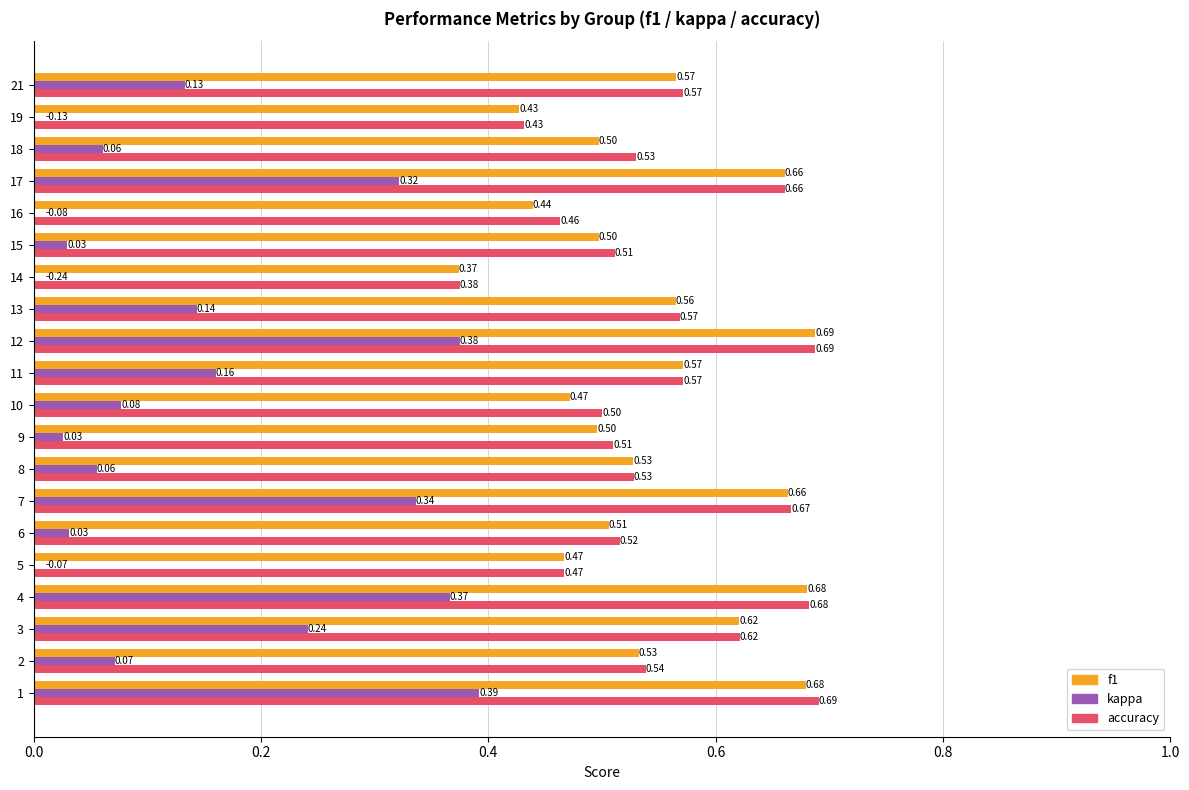

Does the chart contain any negative values?

Yes